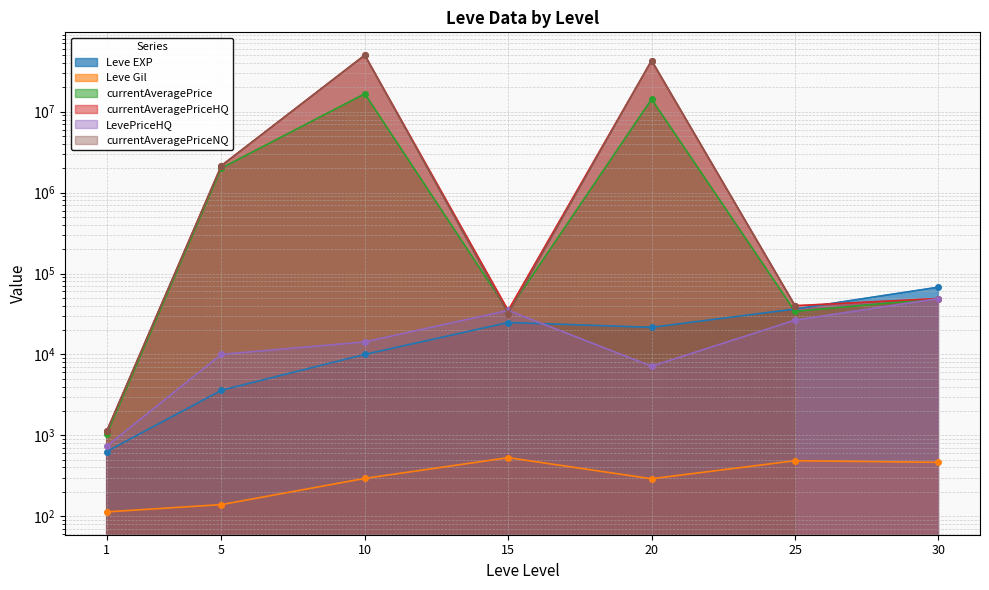

True or false: currentAveragePriceHQ has a value of 71240334.9 at 10.

False